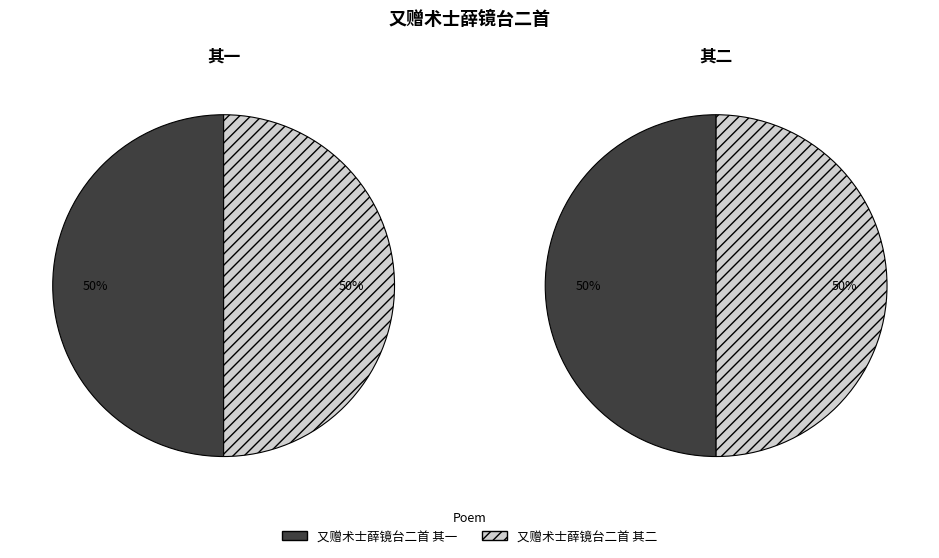

To the nearest percent, what portion does 又赠术士薛镜台二首 其一 represent?

50%